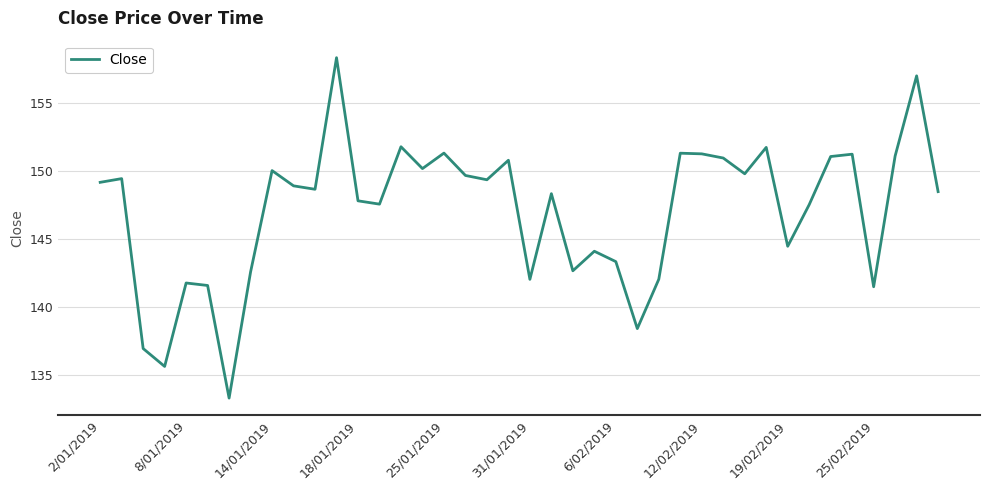

Count the number of values greater than 148.

23